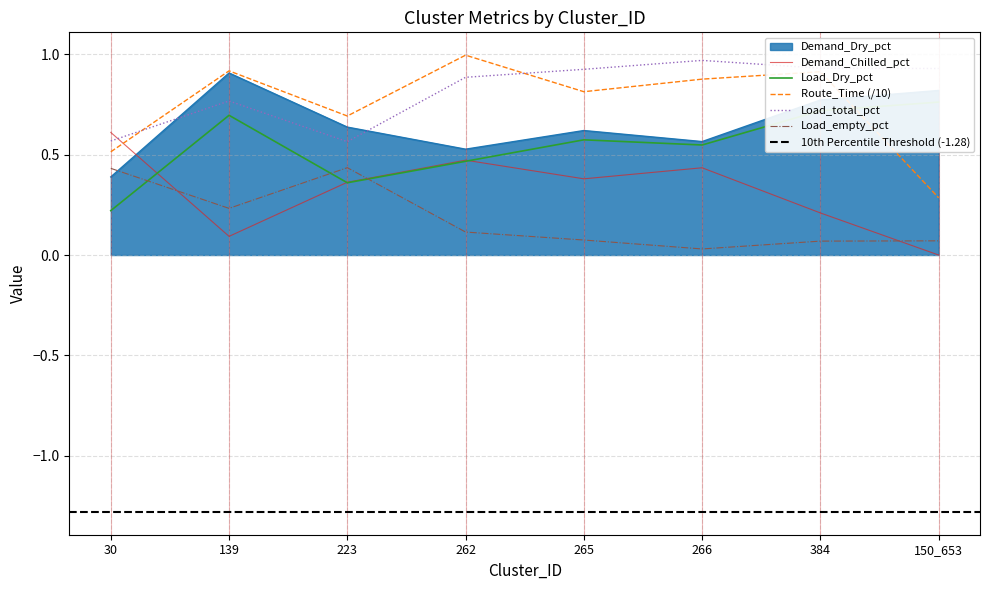

At which category does Demand_Dry_pct reach its first local valley?

262